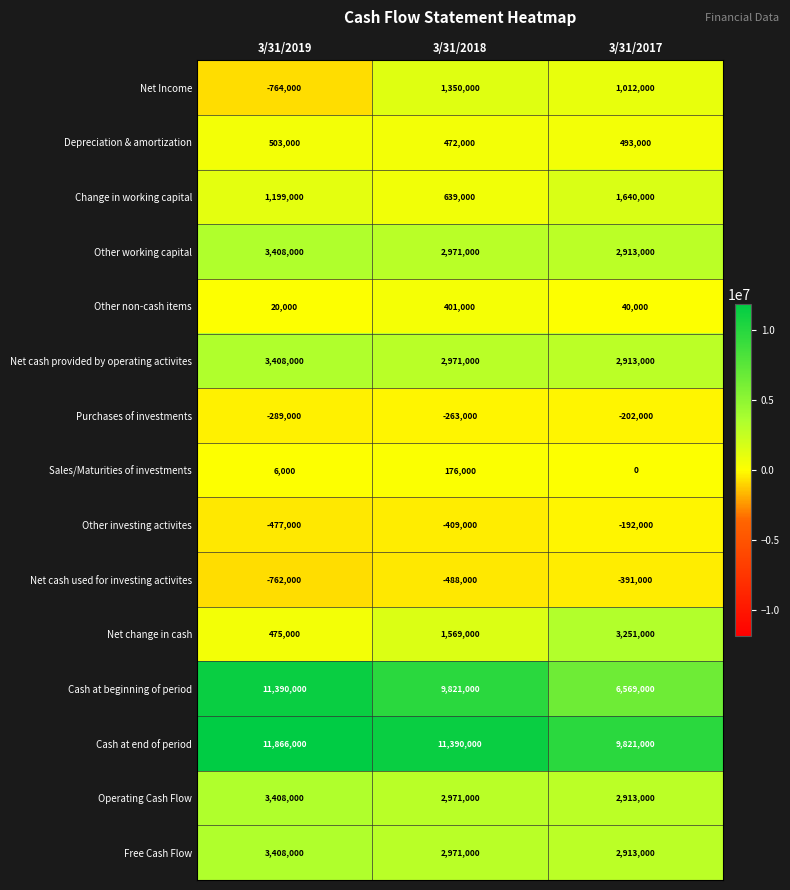

How many categories are shown in the chart?

3